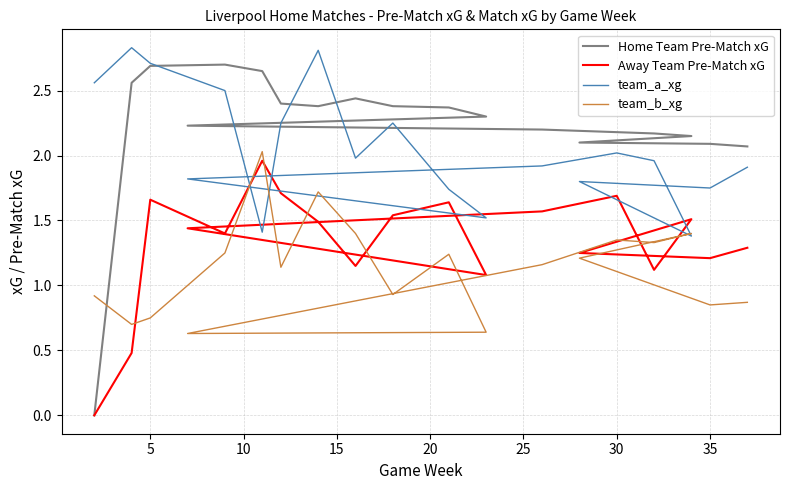

Which series ends up on top after the final intersection of team_a_xg and Home Team Pre-Match xG?

Home Team Pre-Match xG